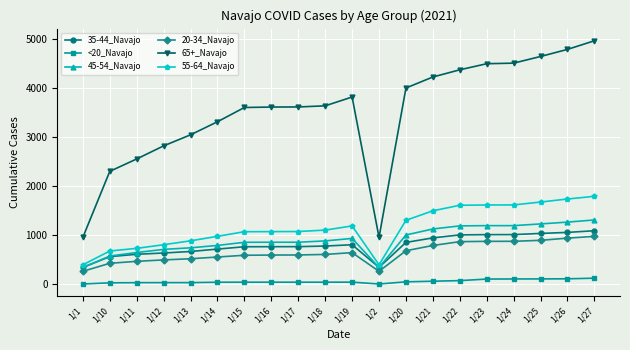

What is the total value across all series at 1/1?

2303